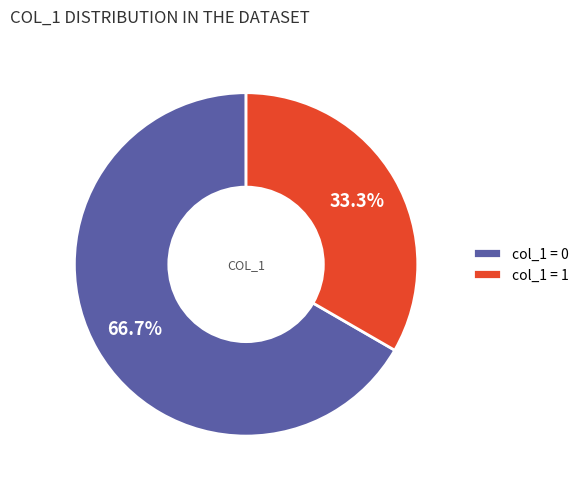

To the nearest percent, what is the average slice percentage?

50%